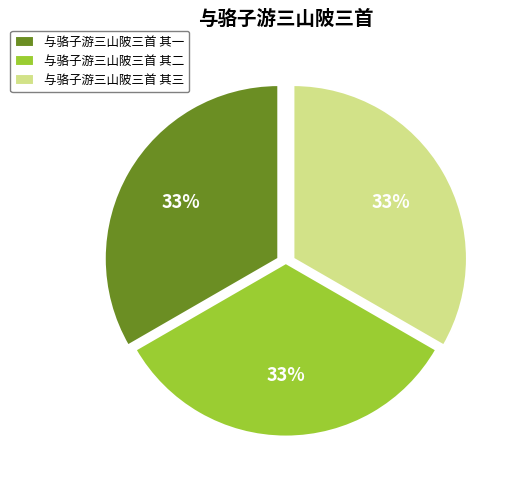

To the nearest percent, what percentage of the pie is 与骆子游三山陂三首 其三?

33%